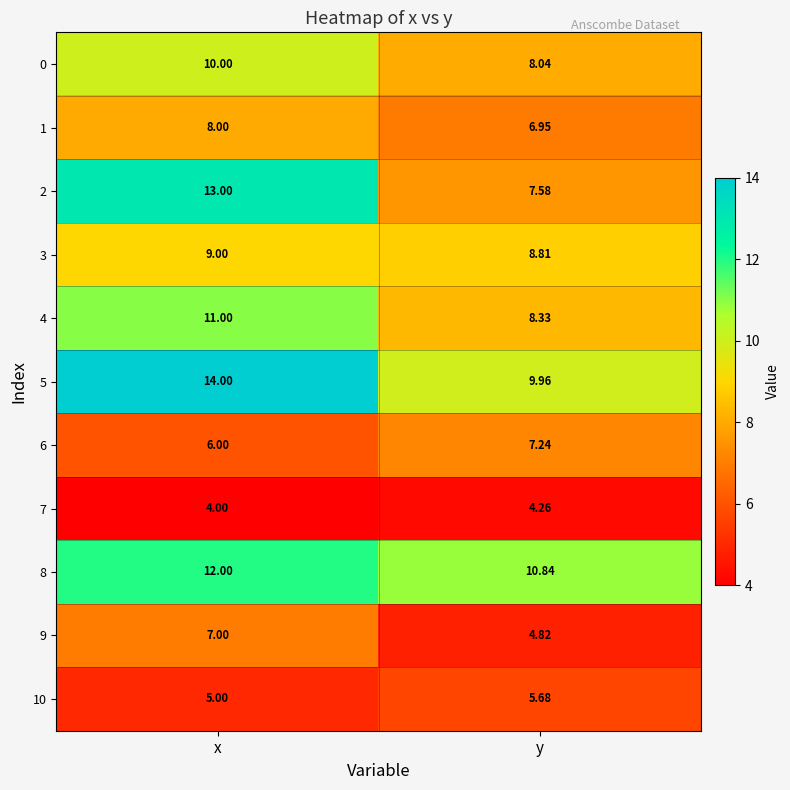

What is the difference between the highest and lowest values at y?

6.6